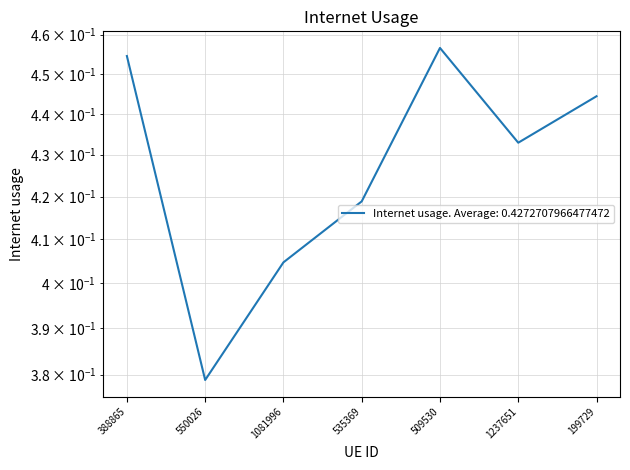

Where is the data nearest to the value 0?

550026